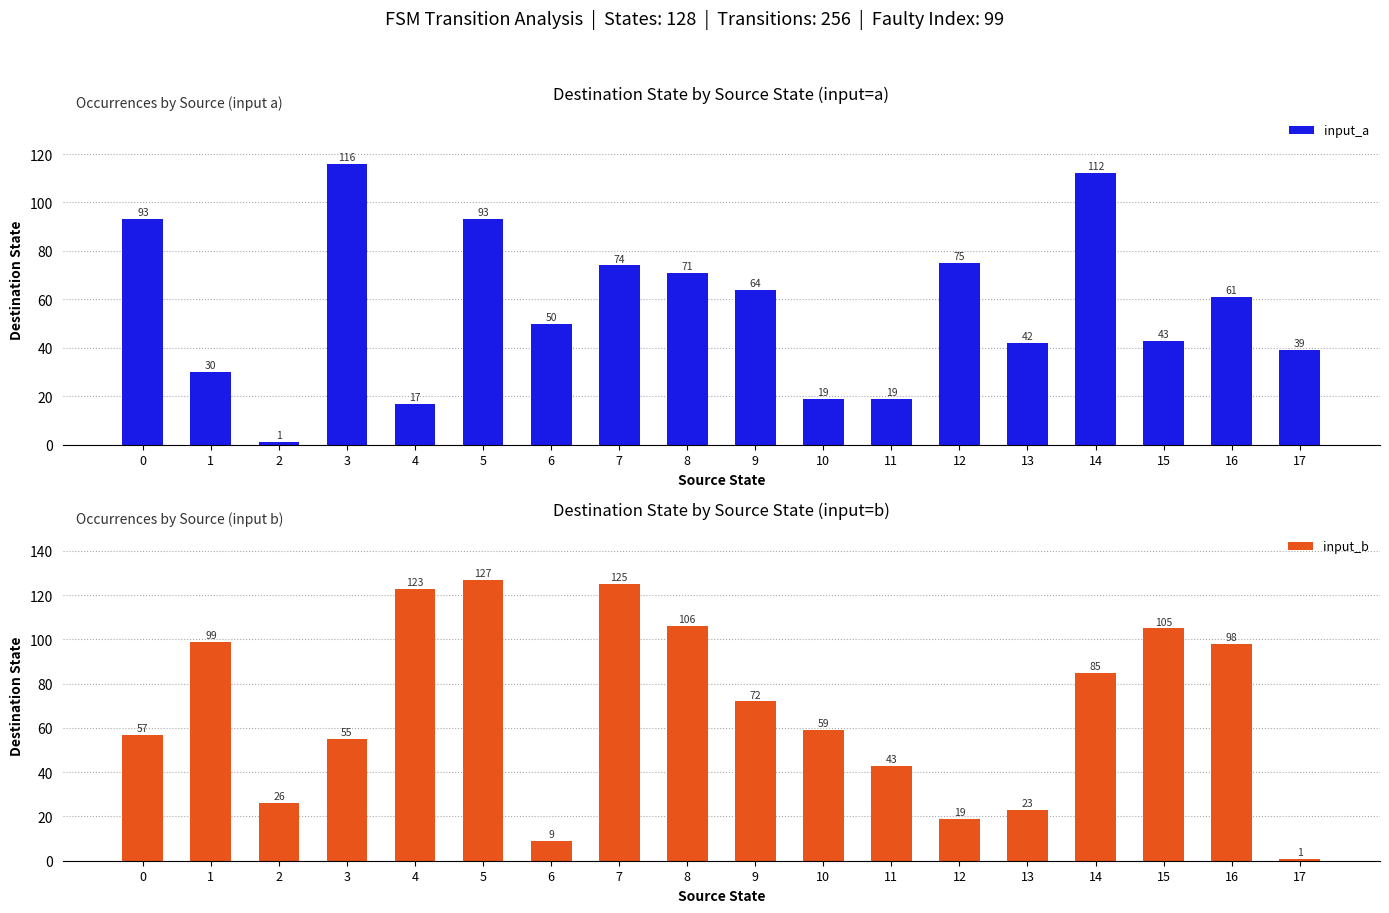

Reading right to left, extract all data points from this chart.

input_a: 39	61	43	112	42	75	19	19	64	71	74	50	93	17	116	1	30	93
input_b: 1	98	105	85	23	19	43	59	72	106	125	9	127	123	55	26	99	57